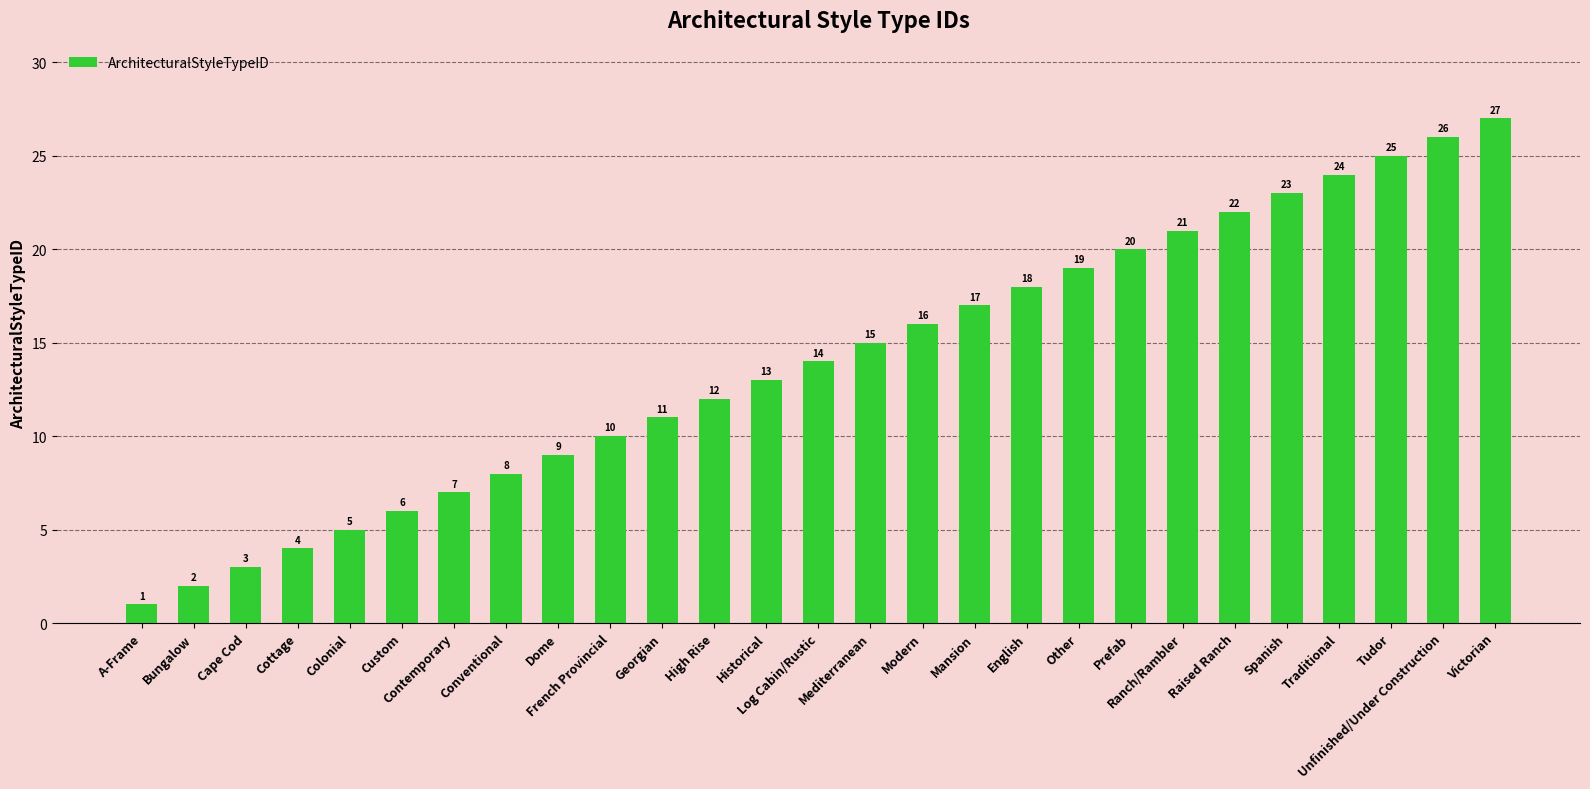

List the labels in order of value, largest first.

Victorian, Unfinished/Under Construction, Tudor, Traditional, Spanish, Raised Ranch, Ranch/Rambler, Prefab, Other, English, Mansion, Modern, Mediterranean, Log Cabin/Rustic, Historical, High Rise, Georgian, French Provincial, Dome, Conventional, Contemporary, Custom, Colonial, Cottage, Cape Cod, Bungalow, A-Frame